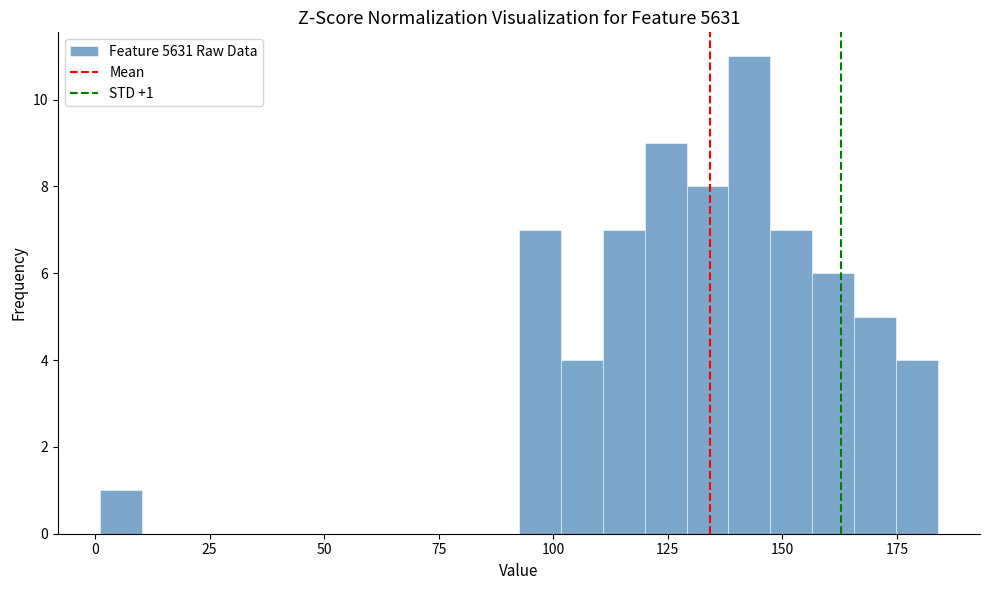

Around what value on the x-axis is the tallest bar? Give the approximate position of its centre, as read against the axis.

145